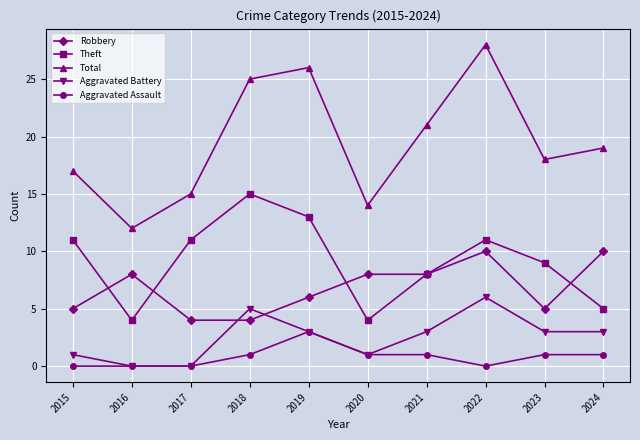

What is the difference between the highest and lowest values at 2023?

17